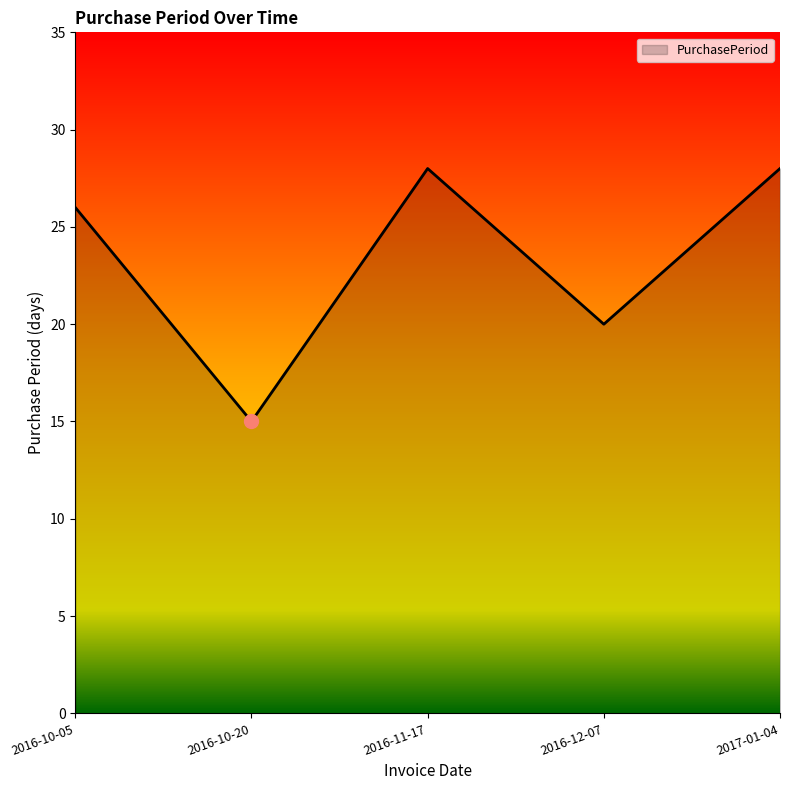

Which has a higher value, 2016-10-20 or 2017-01-04?

2017-01-04